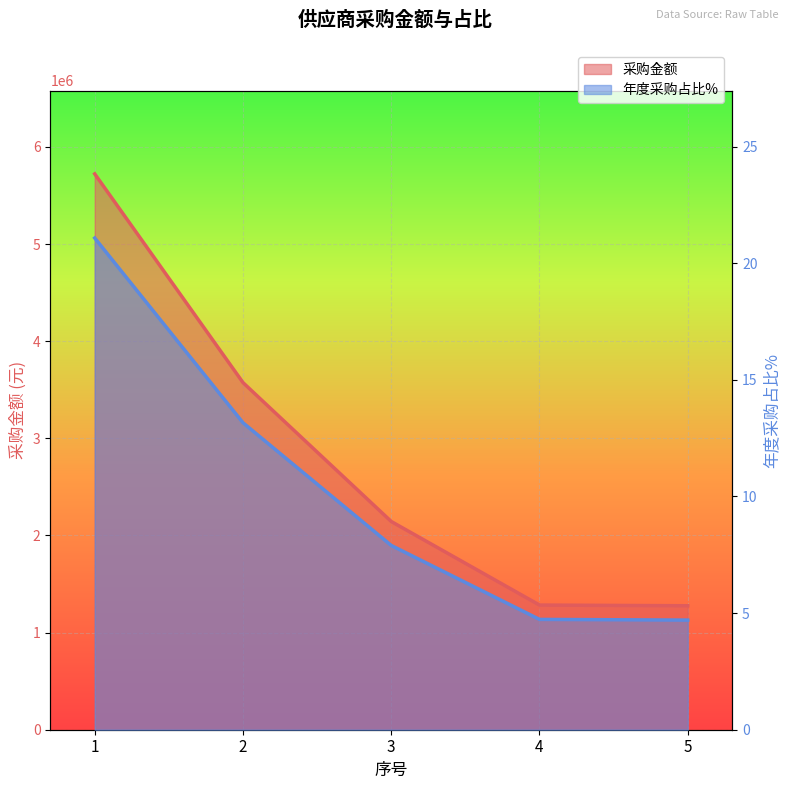

True or false: 采购金额 and 年度采购占比% intersect in this chart.

False